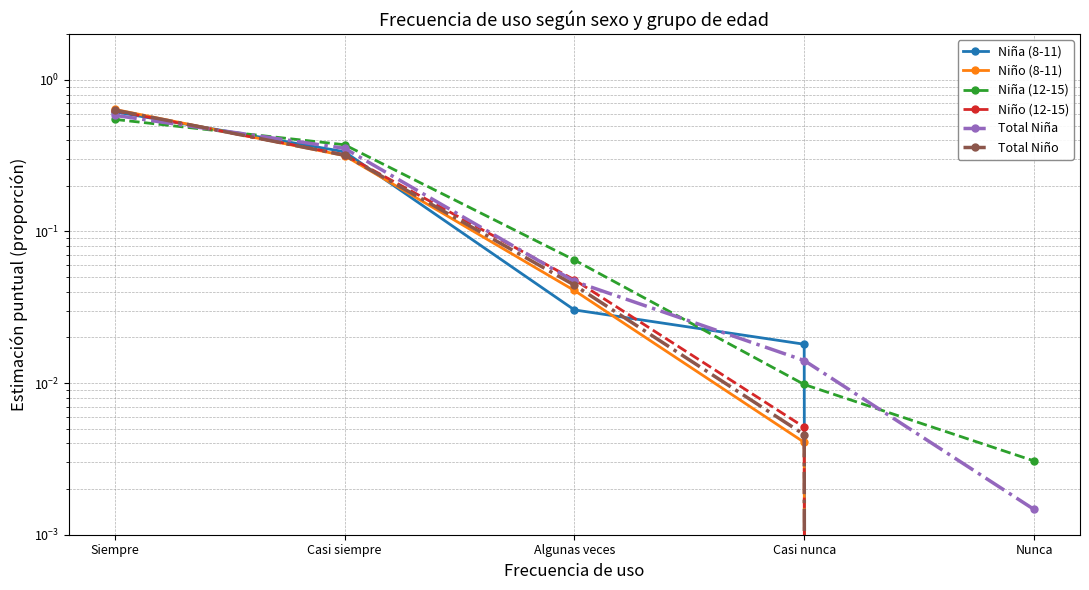

At how many categories does at least one series exceed 0?

5